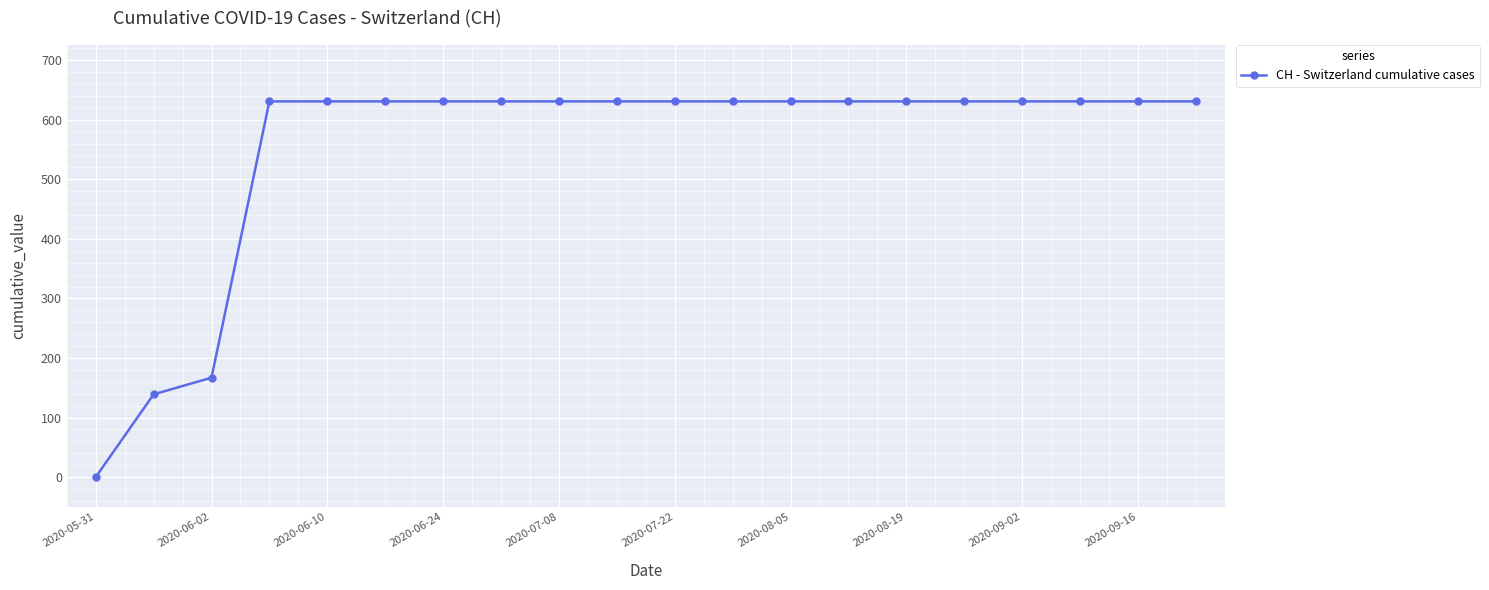

What is the greatest value displayed?

631